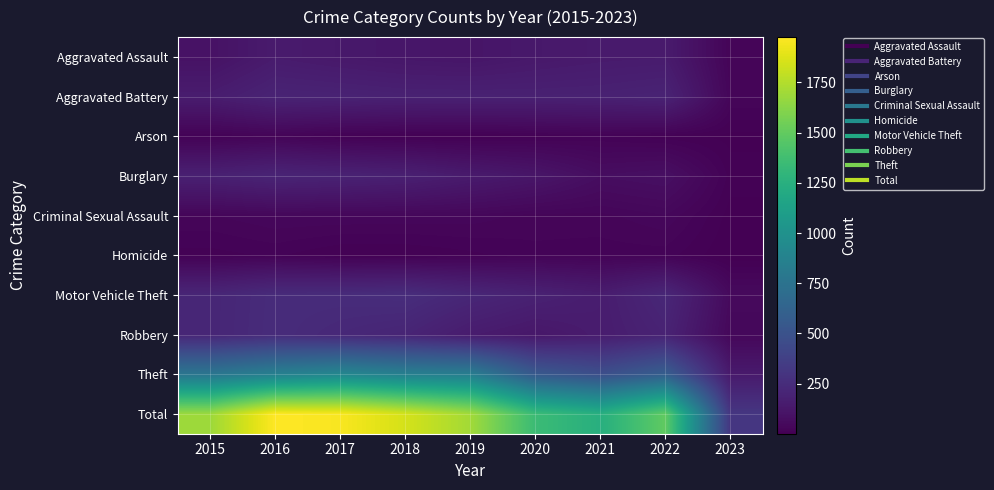

At how many categories does at least one series exceed 1067?

8